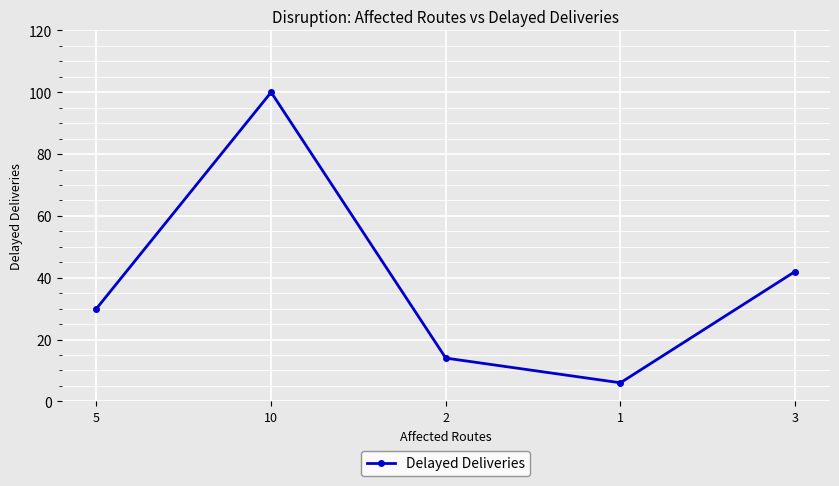

What is the change in value from 5 to 3?

+12